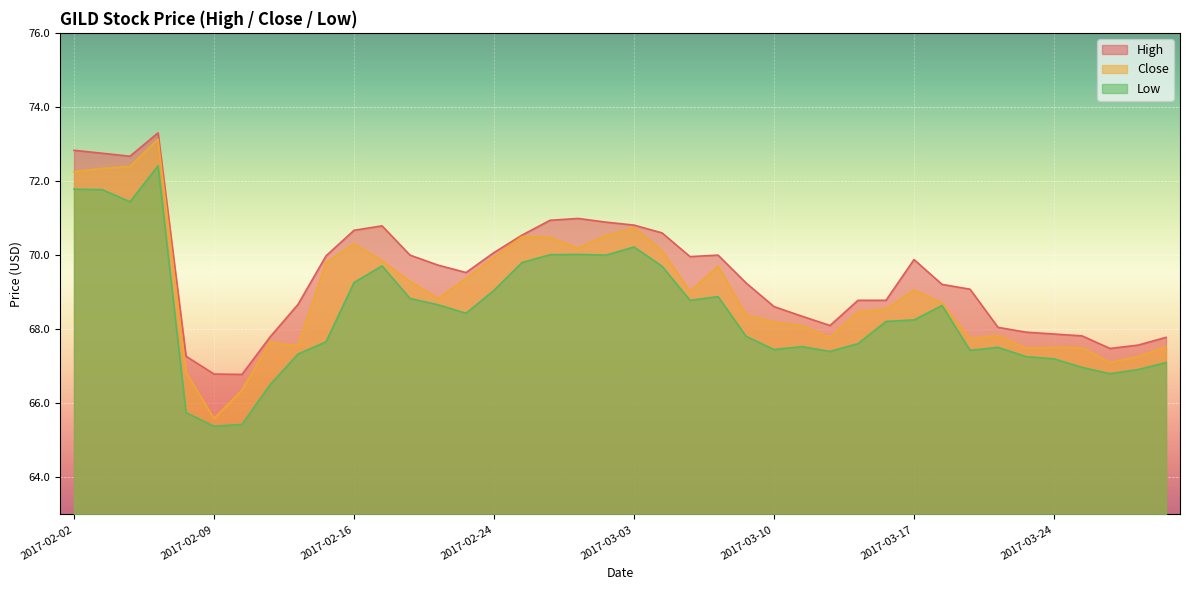

In Low, how many points are lower than both neighbors (excluding endpoints)?

9